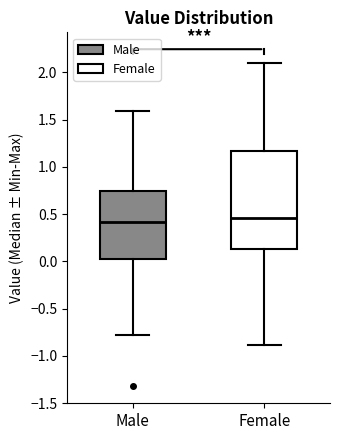

Comparing the boxes themselves (not the whiskers), which one is the tallest?

Female